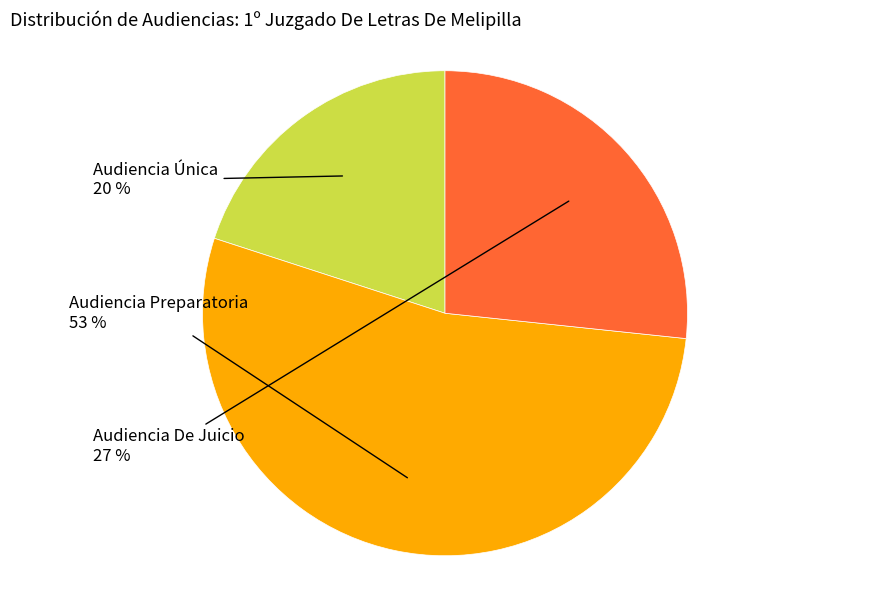

To the nearest percent, what percentage of the pie is Audiencia De Juicio?

27%